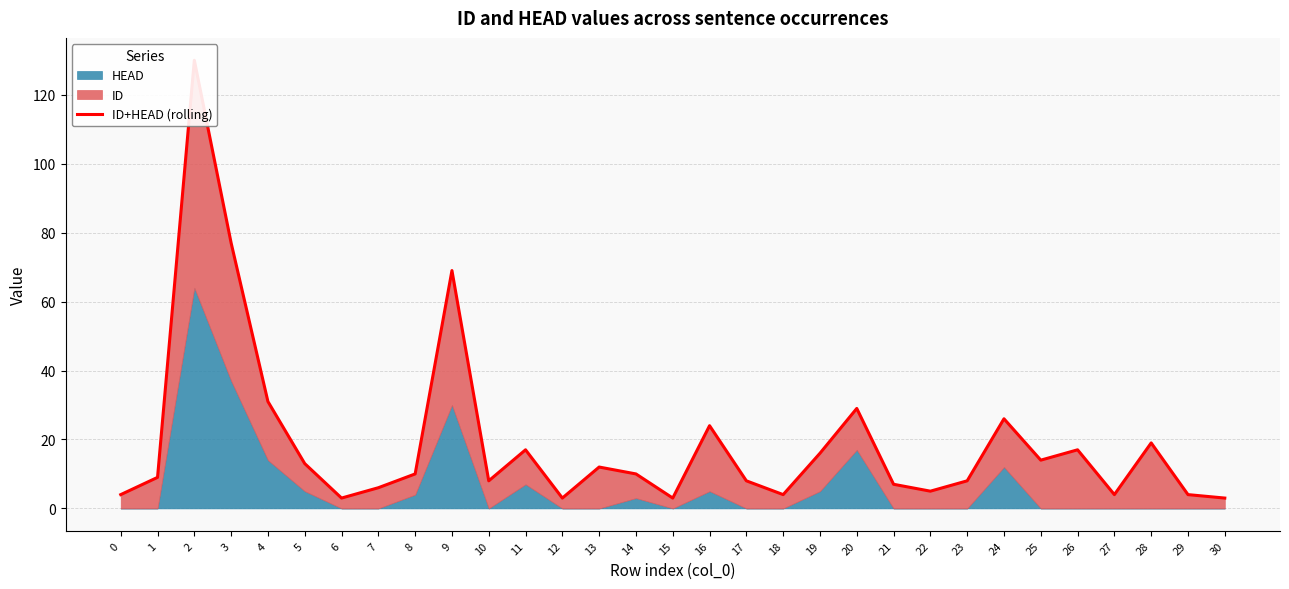

Rank the categories by value from lowest to highest.

6, 12, 15, 30, 0, 18, 27, 29, 22, 7, 21, 10, 17, 23, 1, 8, 14, 13, 5, 25, 19, 11, 26, 28, 16, 24, 20, 4, 9, 3, 2